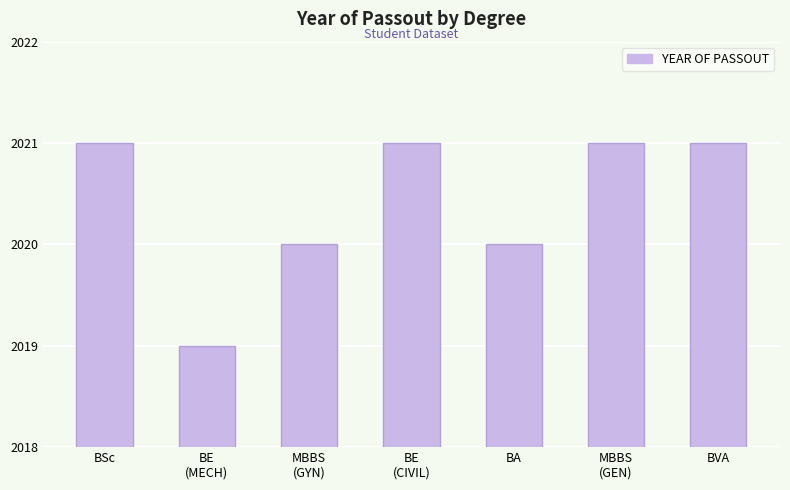

Reading left to right, extract all data points from this chart.

2021	2019	2020	2021	2020	2021	2021